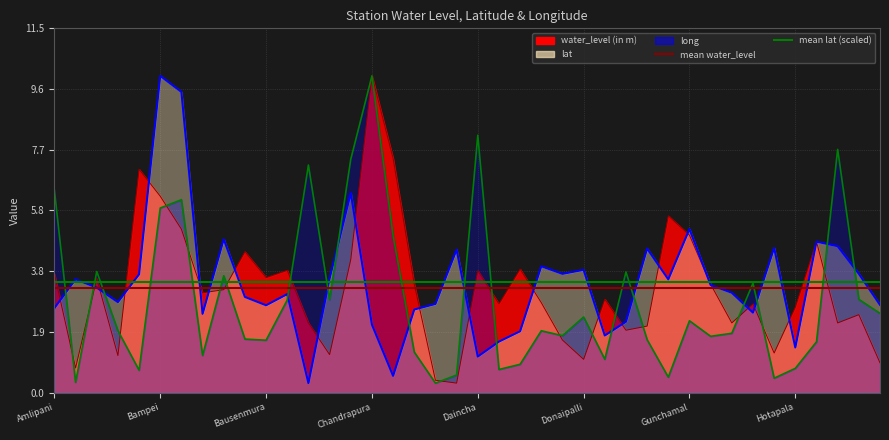

What is the maximum value shown in the chart?

10.0